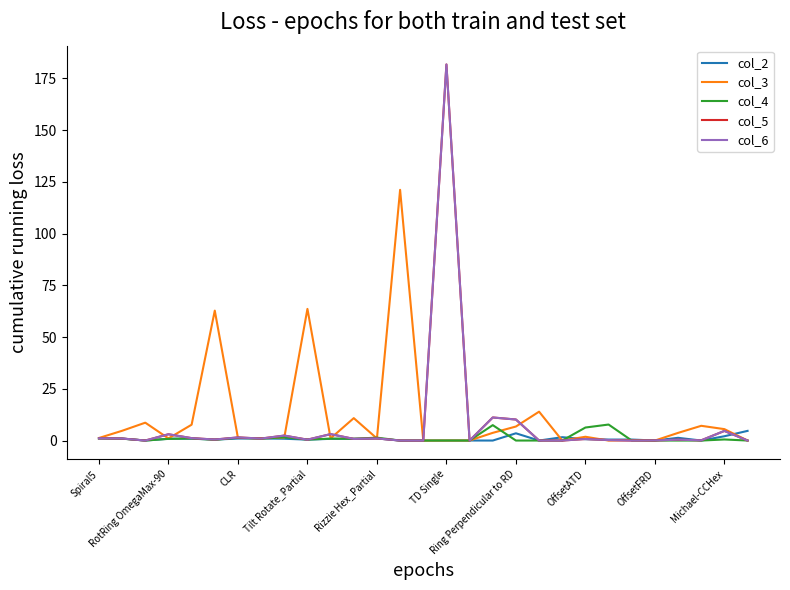

Reading left to right, extract all data points from this chart.

col_2: 1.0	0.9	0.0	0.9	0.9	0.5	1.0	1.0	0.9	0.4	0.8	0.8	1.0	-0.0	0.0	0.0	0.0	-0.0	3.5	0.0	1.6	0.7	0.5	0.5	0.0	1.3	0.0	2.1	4.7
col_3: 1.2	4.7	8.6	1.0	7.7	62.8	1.3	1.1	1.4	63.6	1.0	10.8	1.0	121.1	-0.0	0.0	0.0	3.7	6.8	14.0	0.0	1.8	0.0	0.2	0.0	3.7	7.1	5.5	-0.0
col_4: 1.1	0.9	0.0	0.8	1.0	0.4	1.3	0.9	1.6	0.5	0.9	0.9	1.4	0.0	-0.0	0.0	0.0	7.4	0.0	0.0	-0.0	6.3	7.7	-0.0	0.0	-0.0	-0.0	0.5	0.0
col_5: 1.1	1.0	0.0	3.0	1.2	0.5	1.5	1.0	2.4	0.4	3.1	0.8	1.0	0.0	-0.0	181.7	-0.0	11.1	10.2	0.0	-0.0	0.8	0.2	-0.0	0.1	0.4	0.1	4.7	-0.0
col_6: 1.1	1.0	0.0	3.0	1.2	0.5	1.5	1.0	2.4	0.4	3.1	0.8	1.0	0.0	-0.0	181.7	-0.0	11.1	10.2	0.0	-0.0	0.8	0.2	-0.0	0.1	0.4	0.1	4.7	-0.0